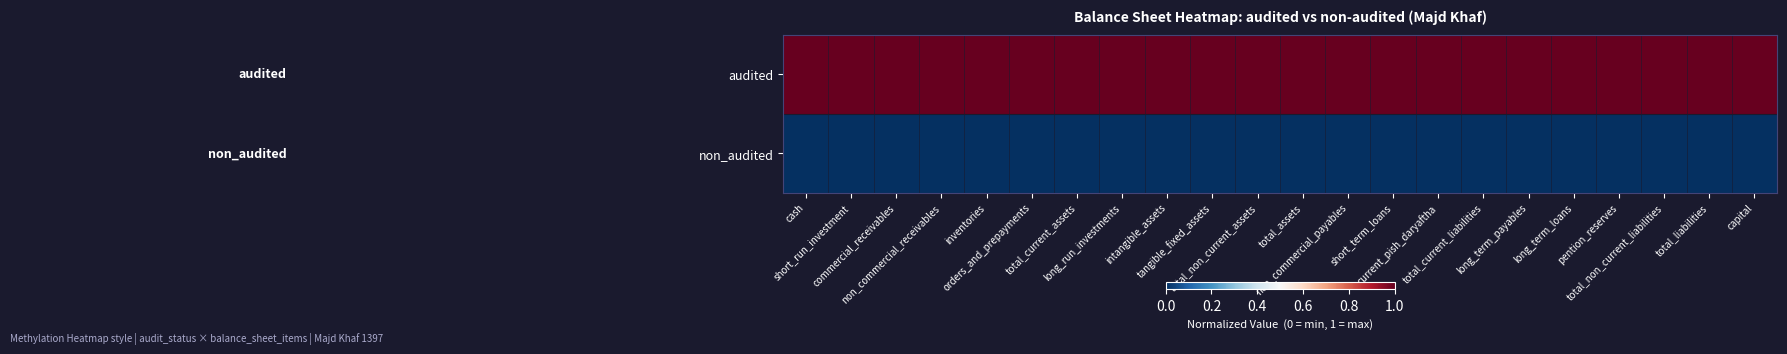

List the series in order of their overall mean, lowest first.

non_audited, audited